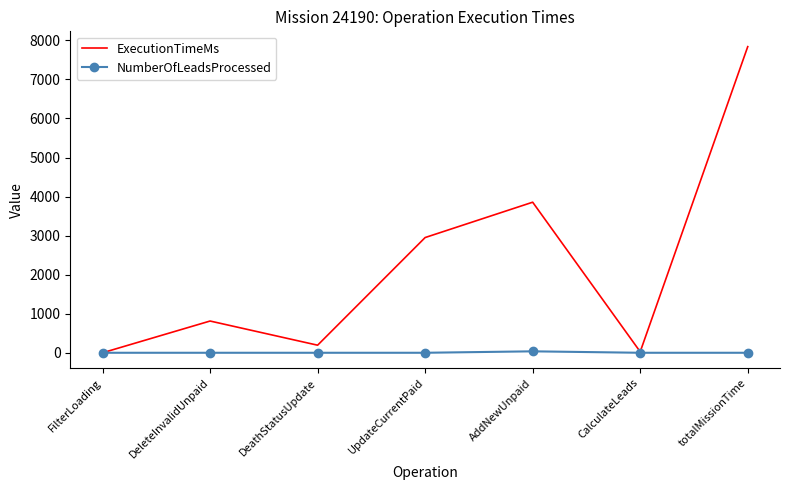

At which label does ExecutionTimeMs reach its peak?

totalMissionTime